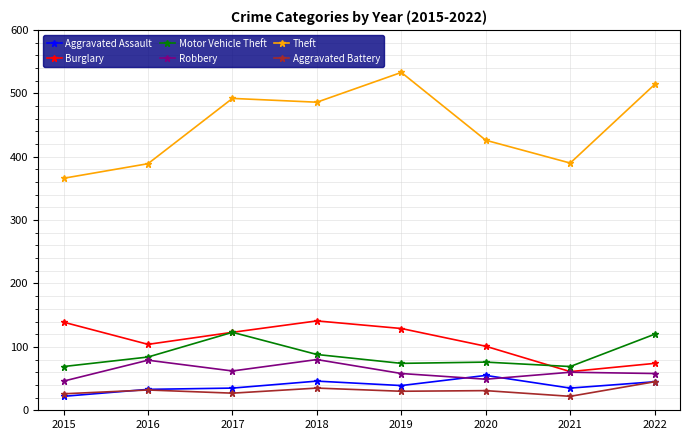

Which series has the largest range (max minus min)?

Theft